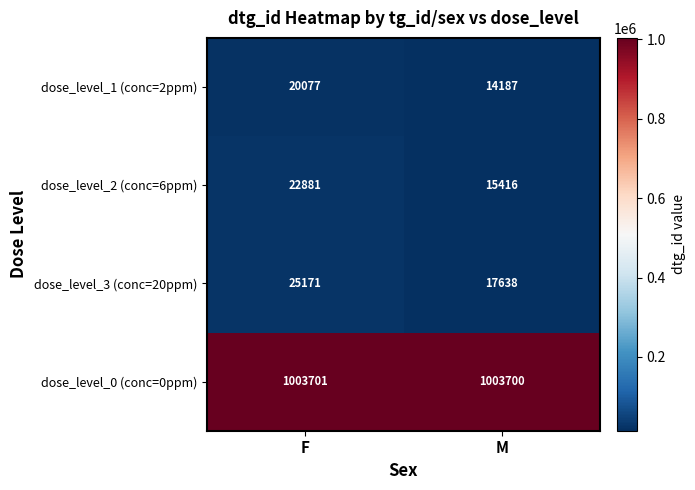

Count the number of data series in this chart.

4